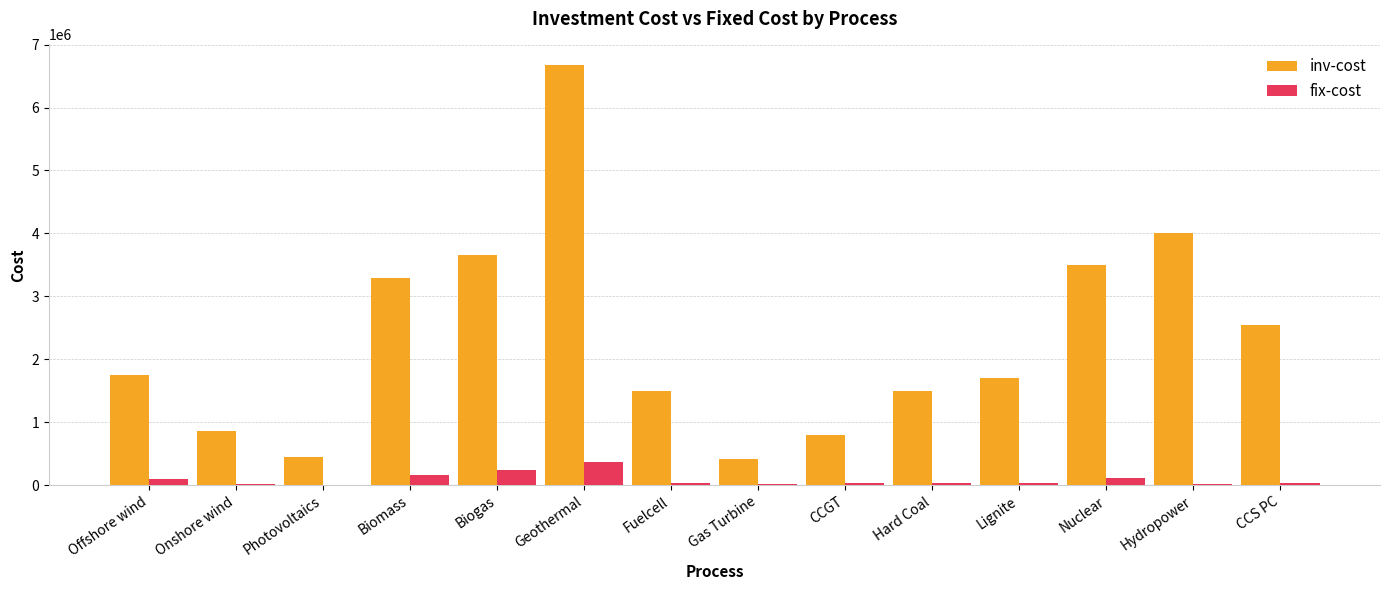

What is the sum of all inv-cost values?

32628750